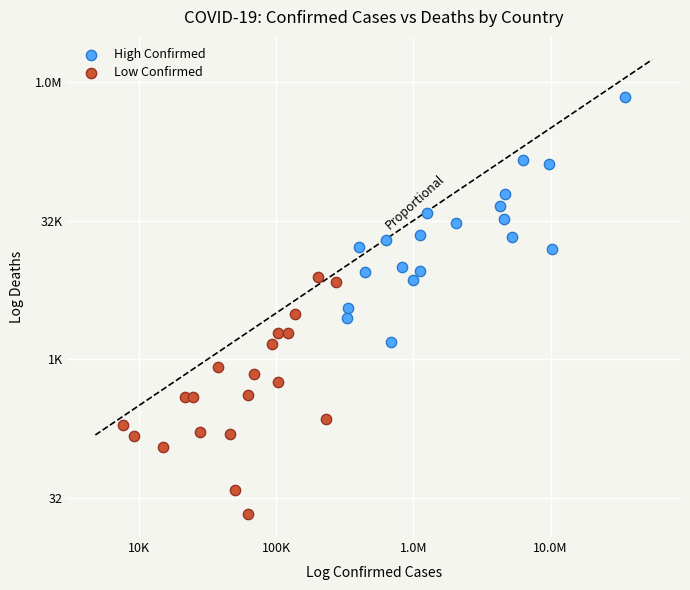

What are all the series names shown in the legend?

High Confirmed, Low Confirmed